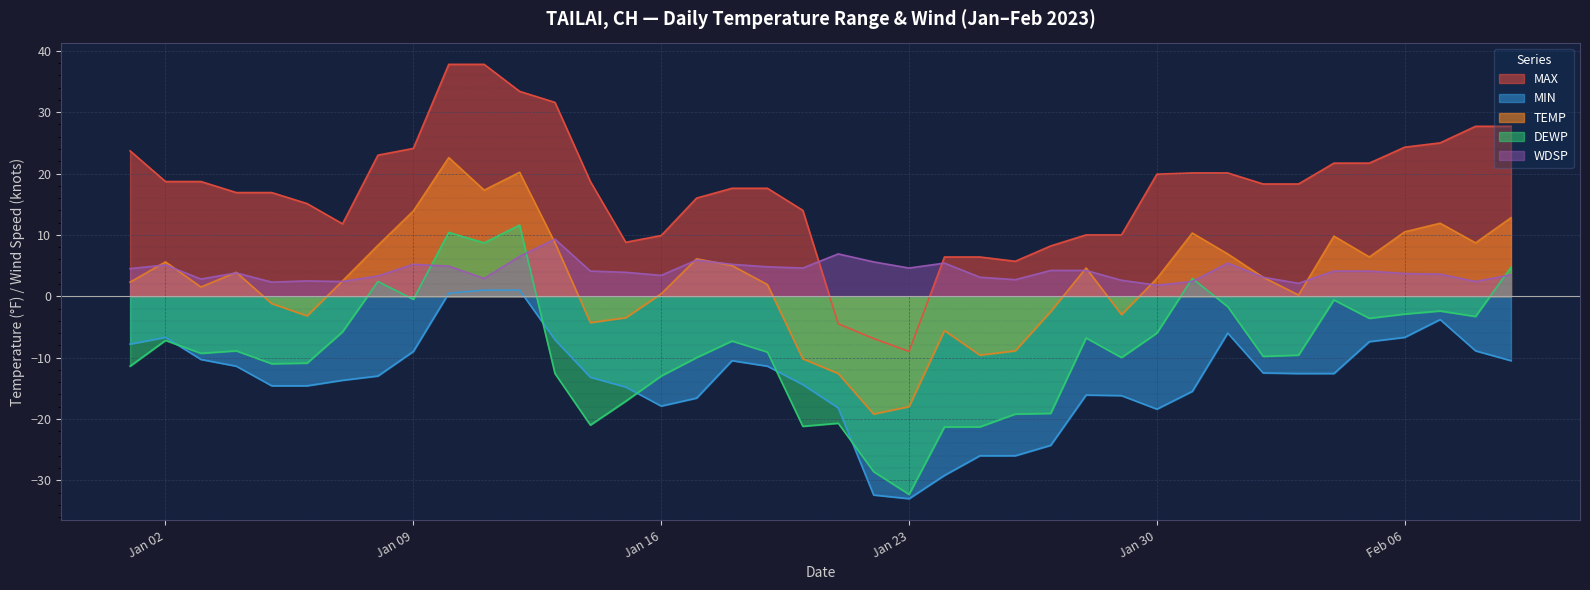

What is the sum of the TEMP values at 2023-01-20 and 2023-02-03?

-10.0